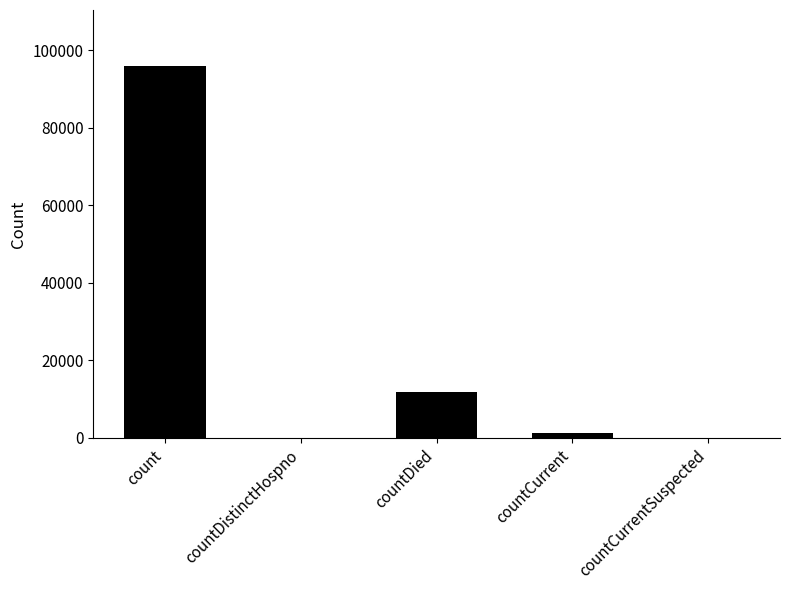

What is the greatest value displayed?

96011